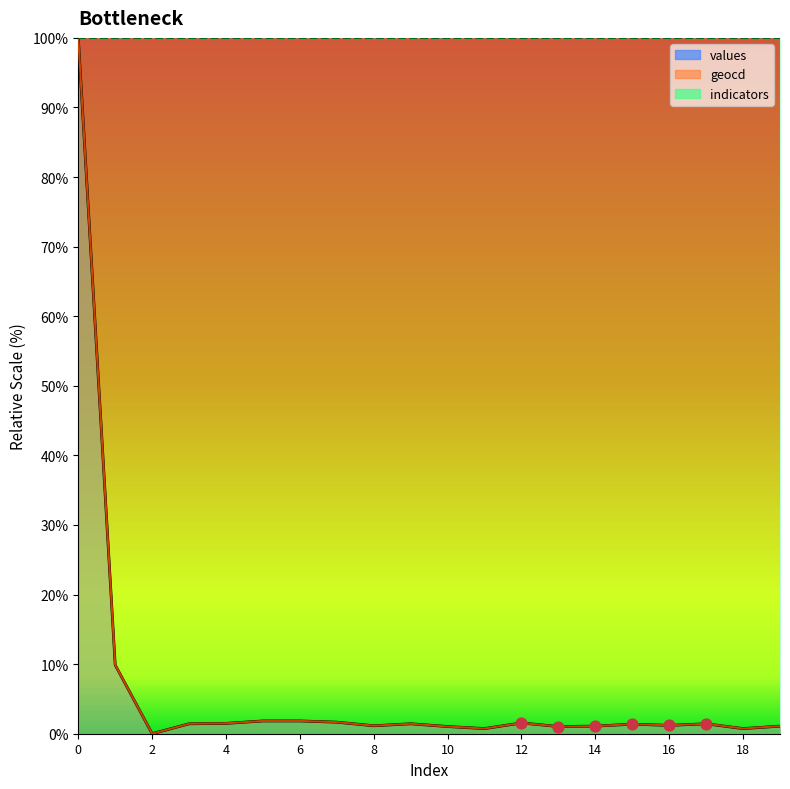

Between 10 and 2, which is larger?

10